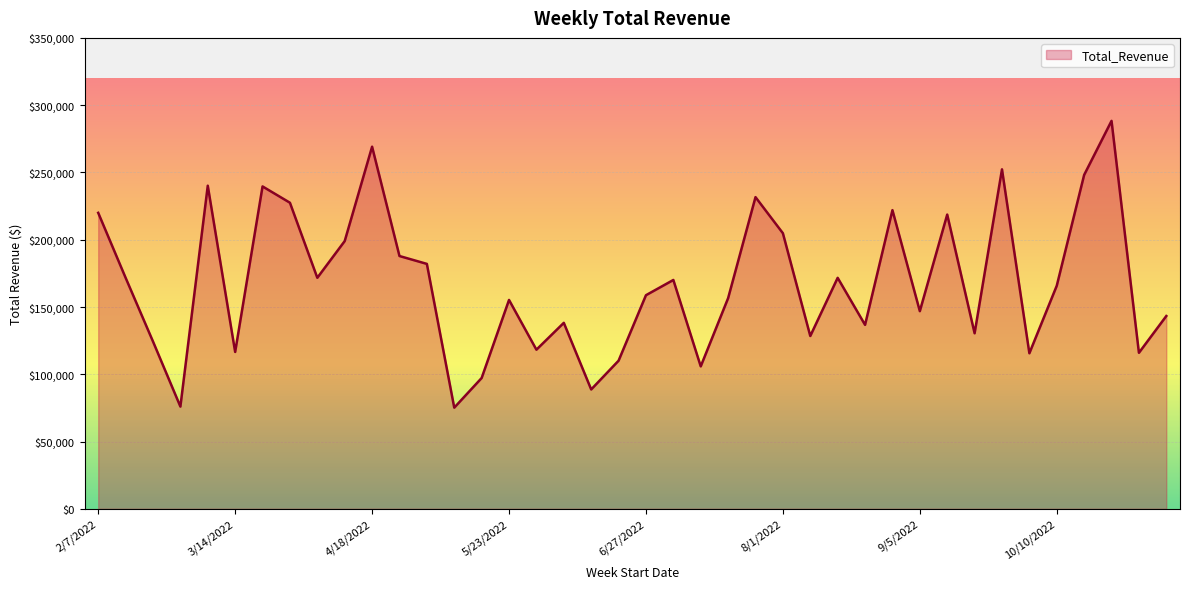

What is the smallest value displayed?

75169.1